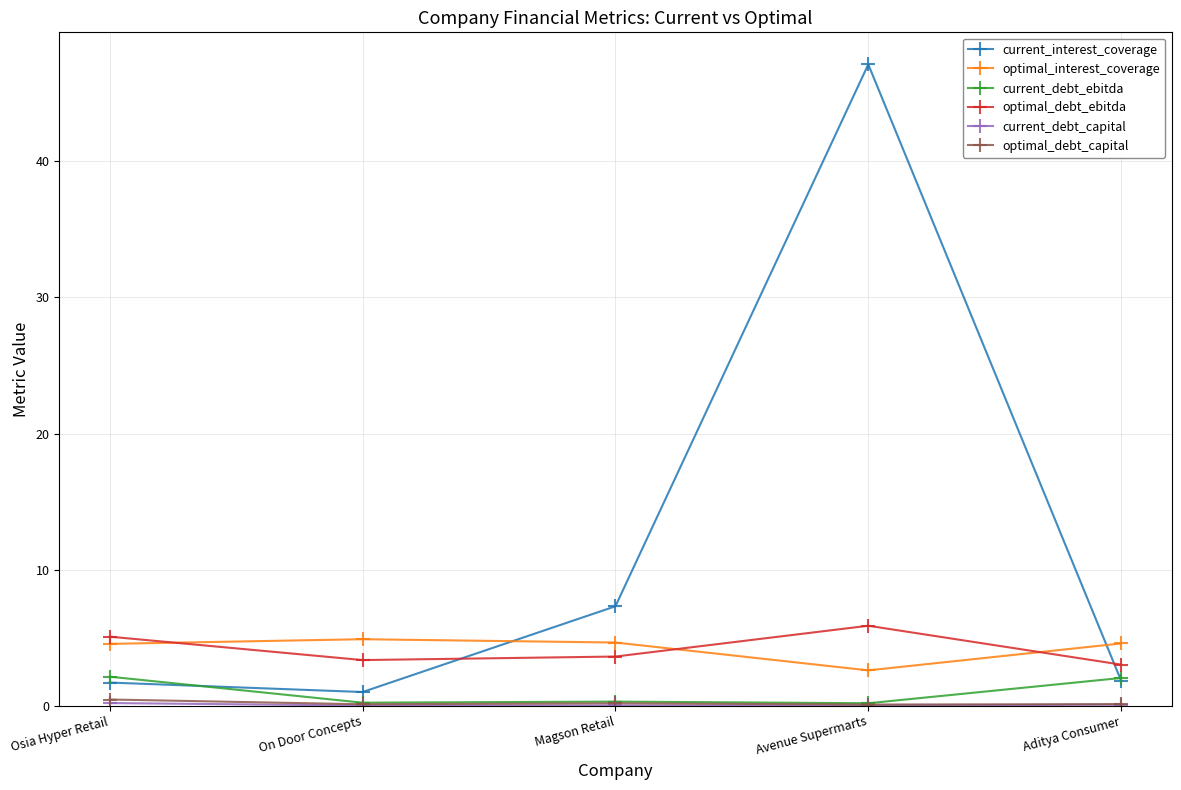

What is the greatest value displayed?

47.1